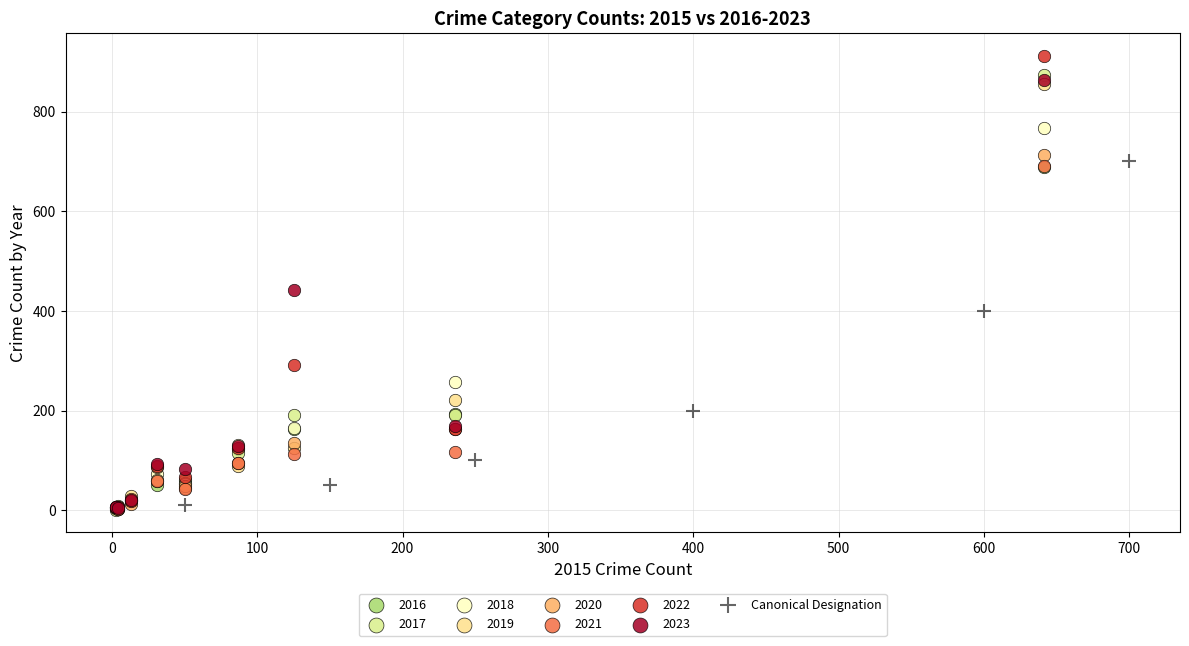

Which series has the widest spread of Y values?

2022